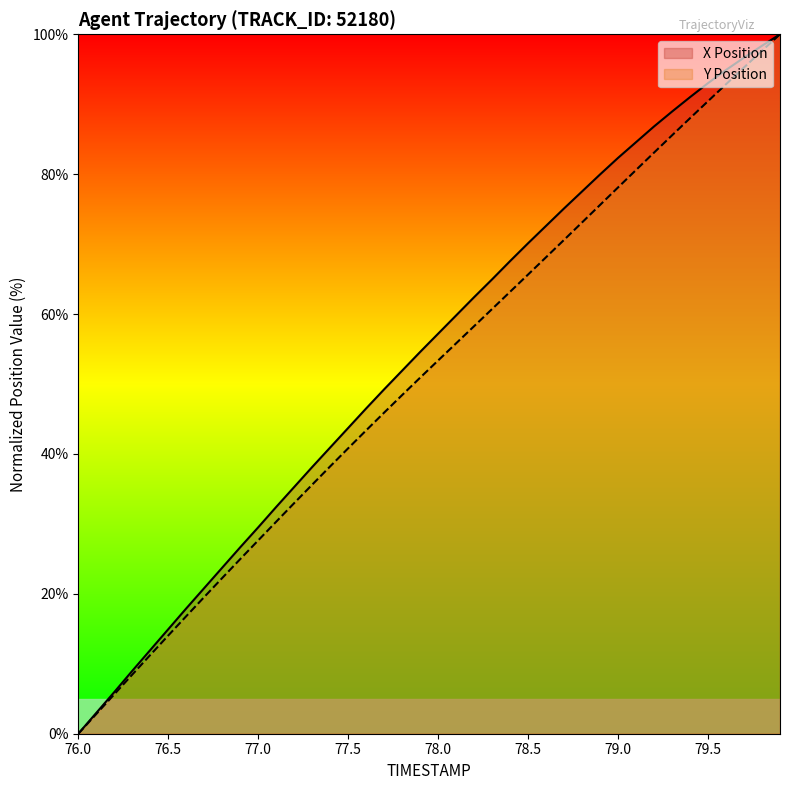

Count the number of data series in this chart.

2